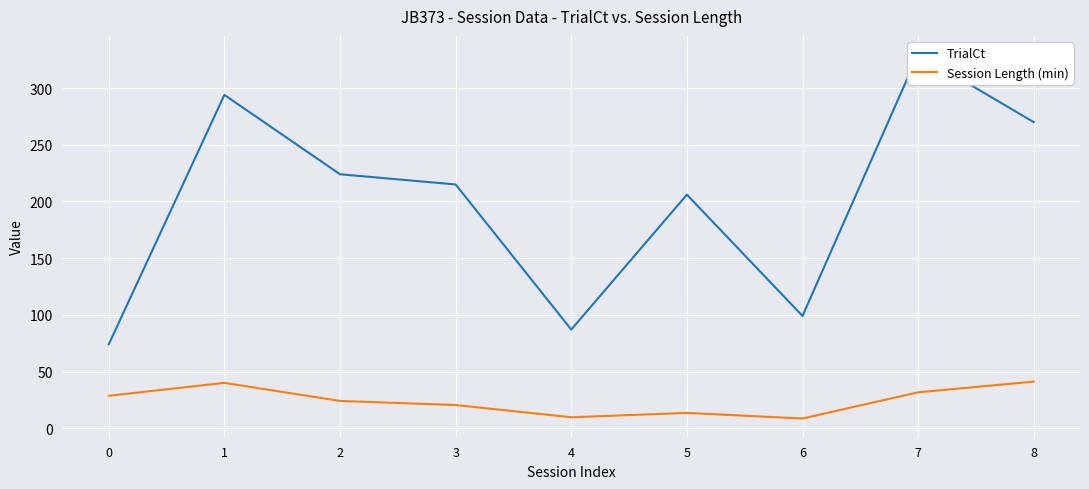

Reading left to right, transcribe all the data shown in this chart.

TrialCt: 74.0	294.0	224.0	215.0	87.0	206.0	99.0	330.0	270.0
Session Length (min): 28.6	40.0	24.0	20.4	9.6	13.5	8.5	31.6	41.1